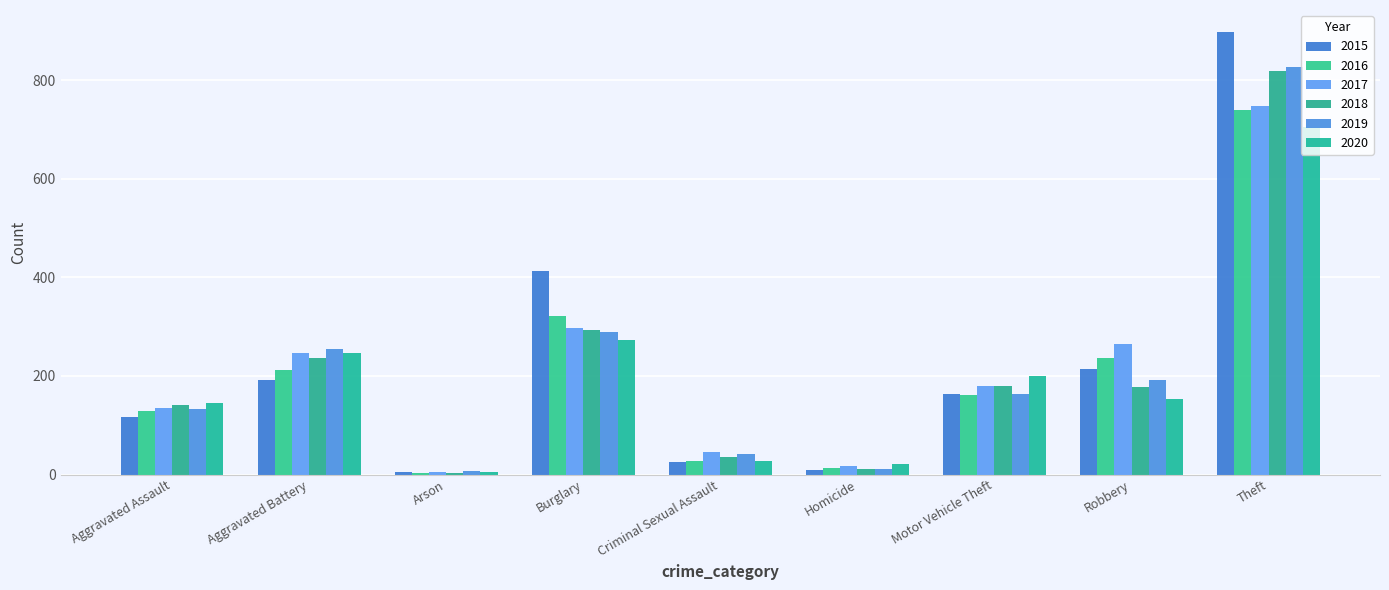

Reading right to left, extract all data points from this chart.

2015: Theft=898	Robbery=215	Motor Vehicle Theft=163	Homicide=10	Criminal Sexual Assault=26	Burglary=413	Arson=5	Aggravated Battery=191	Aggravated Assault=117
2016: Theft=739	Robbery=237	Motor Vehicle Theft=161	Homicide=13	Criminal Sexual Assault=27	Burglary=321	Arson=4	Aggravated Battery=212	Aggravated Assault=128
2017: Theft=748	Robbery=264	Motor Vehicle Theft=179	Homicide=18	Criminal Sexual Assault=46	Burglary=297	Arson=6	Aggravated Battery=246	Aggravated Assault=135
2018: Theft=819	Robbery=178	Motor Vehicle Theft=180	Homicide=11	Criminal Sexual Assault=36	Burglary=293	Arson=4	Aggravated Battery=237	Aggravated Assault=141
2019: Theft=827	Robbery=191	Motor Vehicle Theft=164	Homicide=12	Criminal Sexual Assault=41	Burglary=289	Arson=7	Aggravated Battery=255	Aggravated Assault=132
2020: Theft=705	Robbery=154	Motor Vehicle Theft=200	Homicide=21	Criminal Sexual Assault=28	Burglary=274	Arson=6	Aggravated Battery=247	Aggravated Assault=145